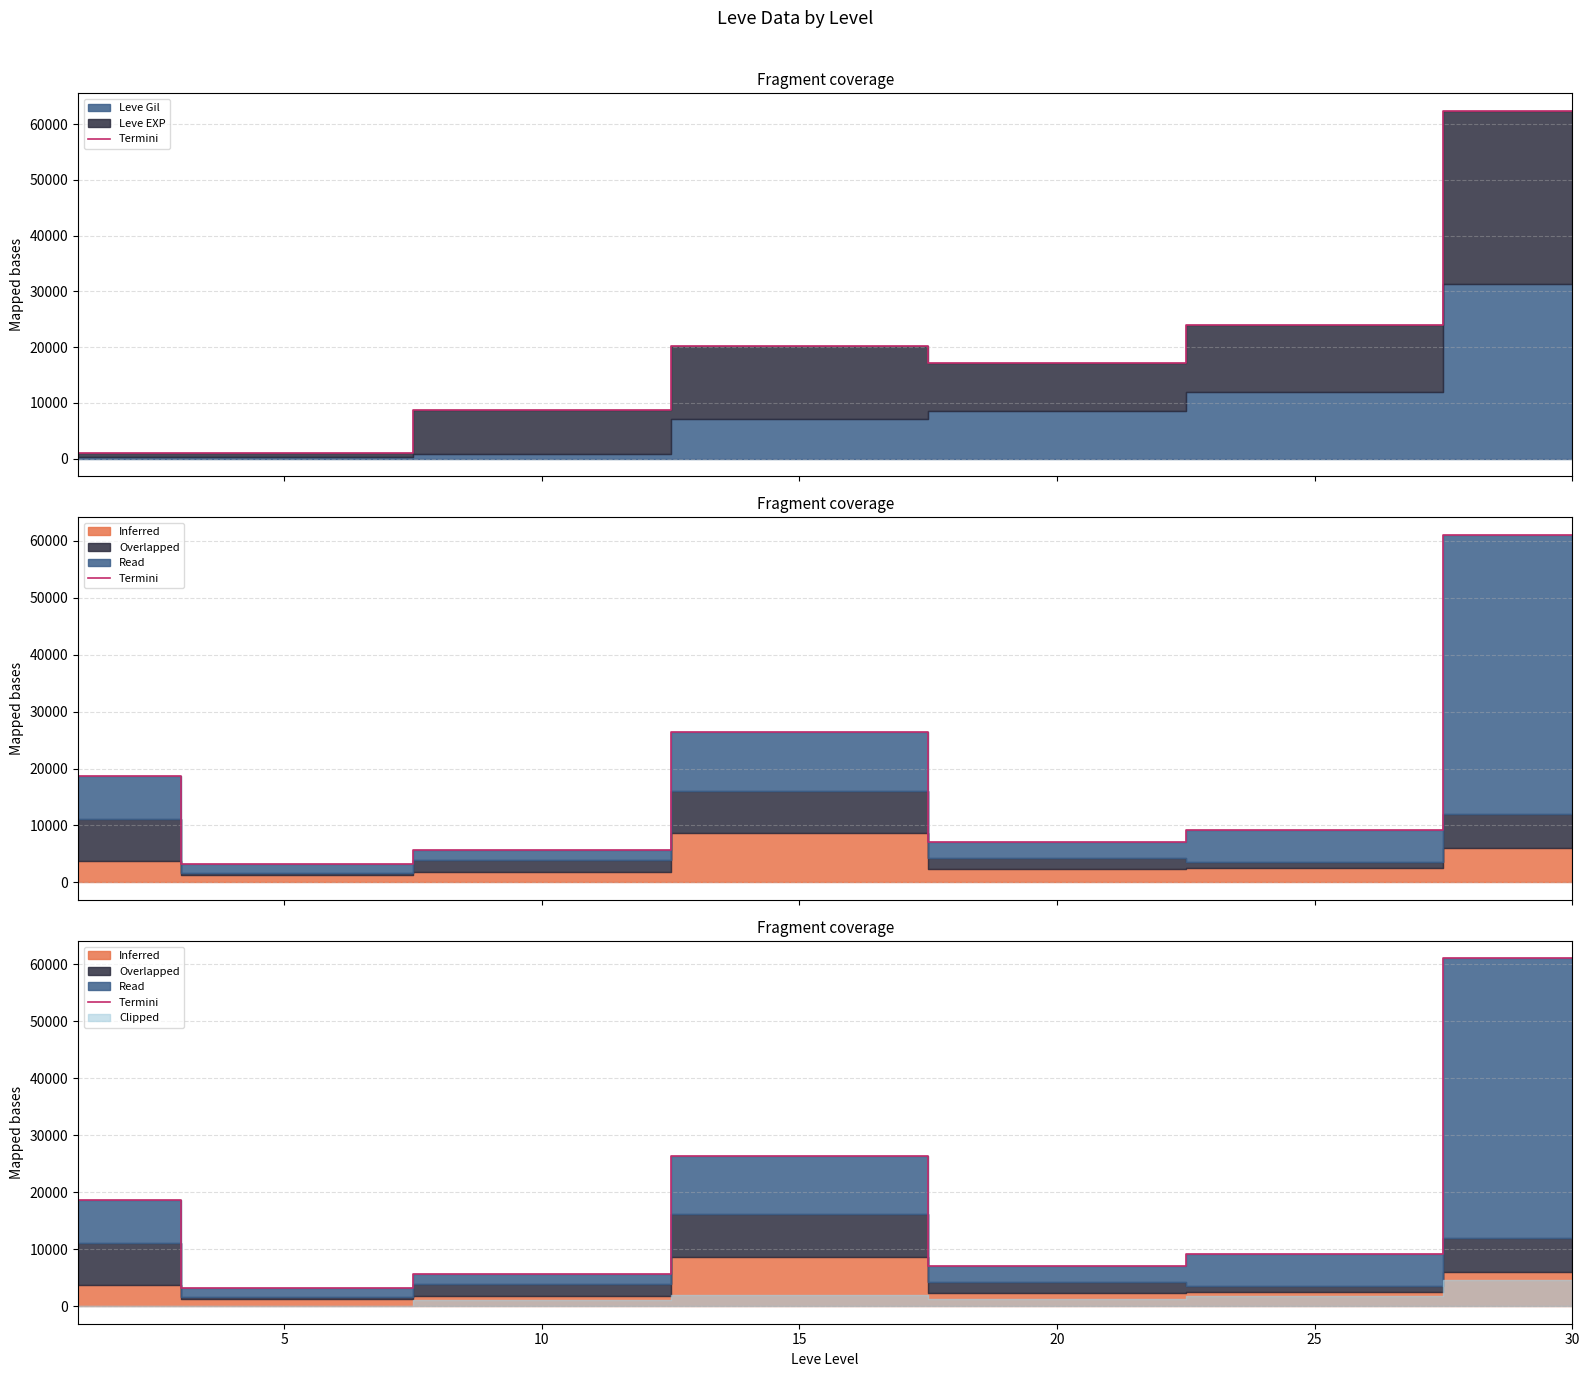

What is the sum of the values at 20 and 30?

68109